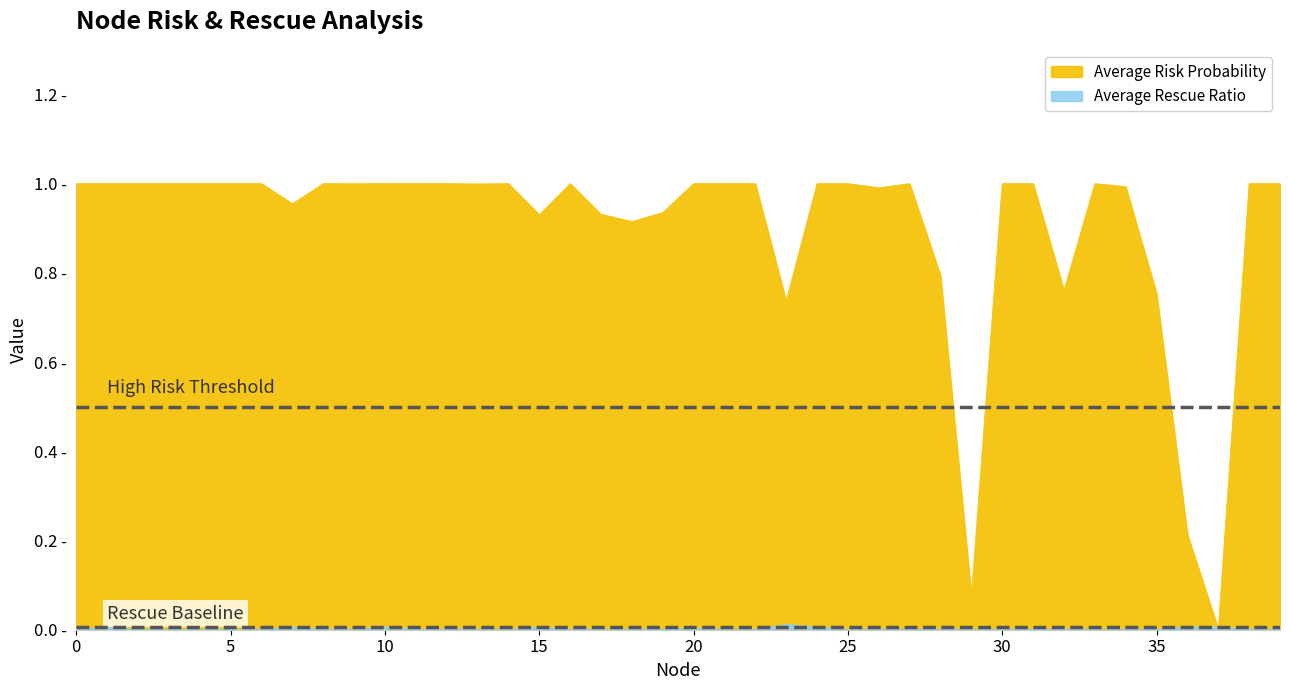

Between 20 and 33, which series saw the biggest shift?

Average Rescue Ratio